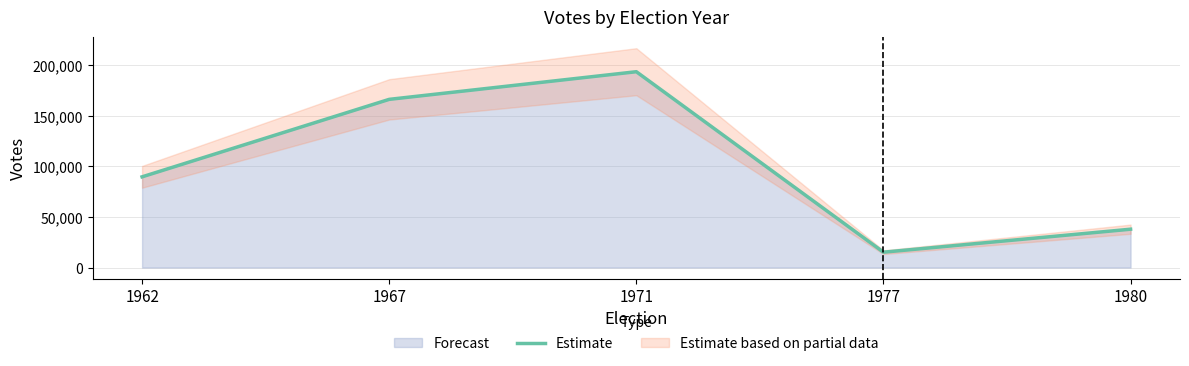

Is it true that the value at 1967 is 222907?

False